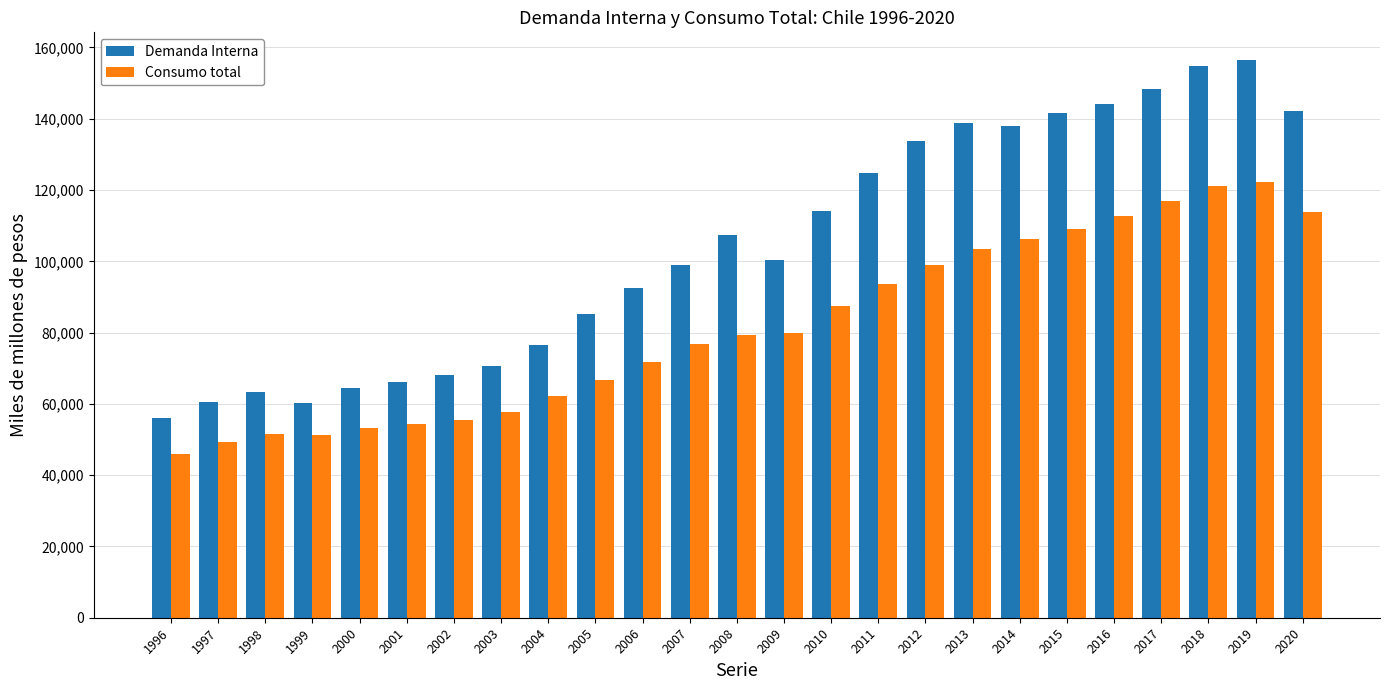

How many groups of bars are there?

25